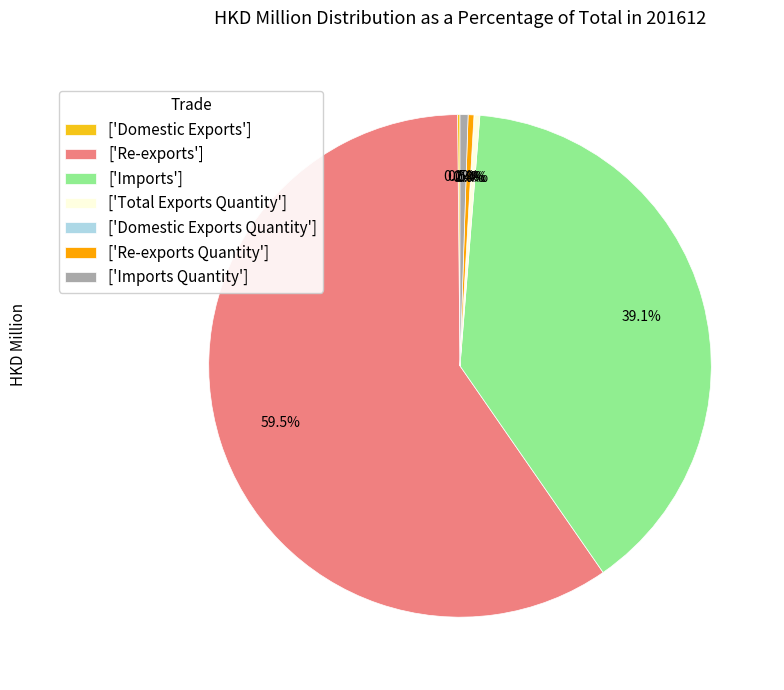

Which slice represents more than half of the pie?

['Re-exports']